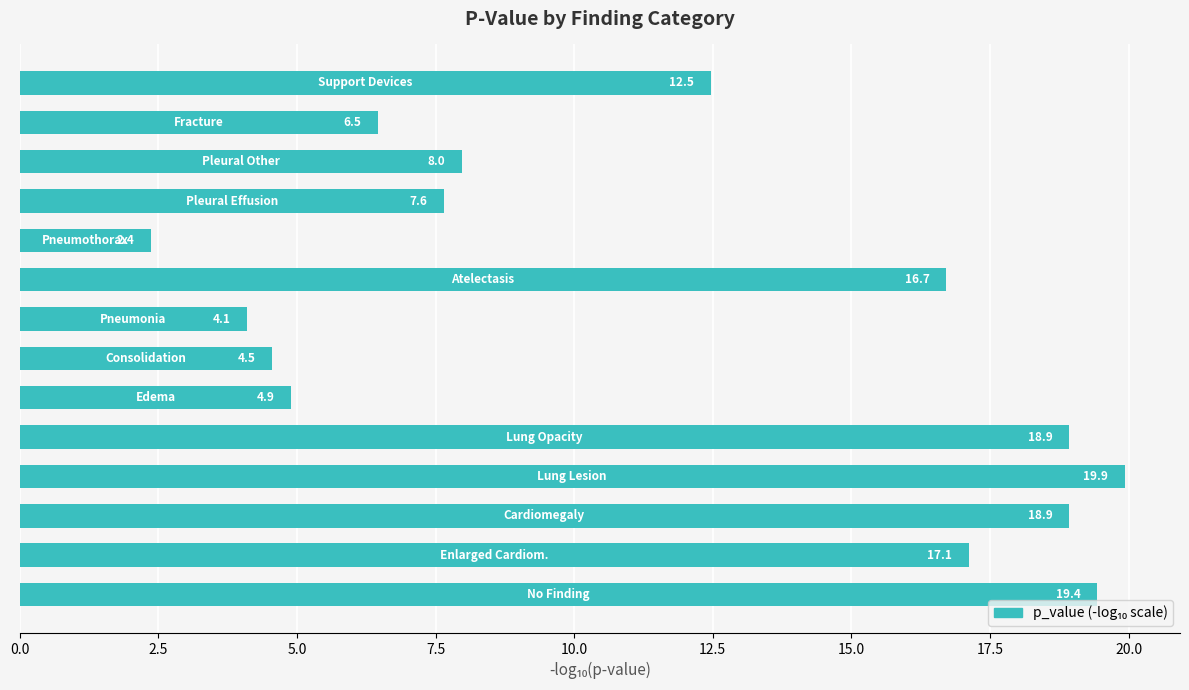

What is the difference between the maximum and second lowest values?

15.8